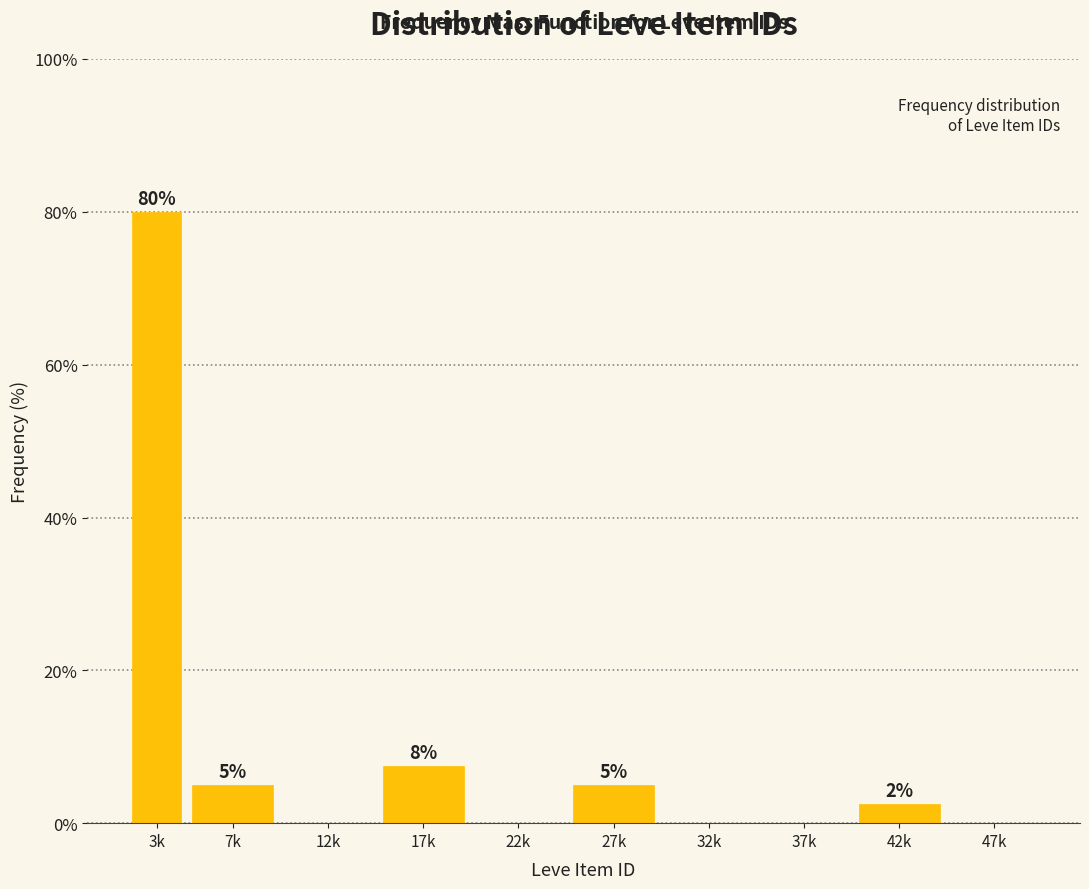

True or false: the data shows 5.0 at 27k.

True